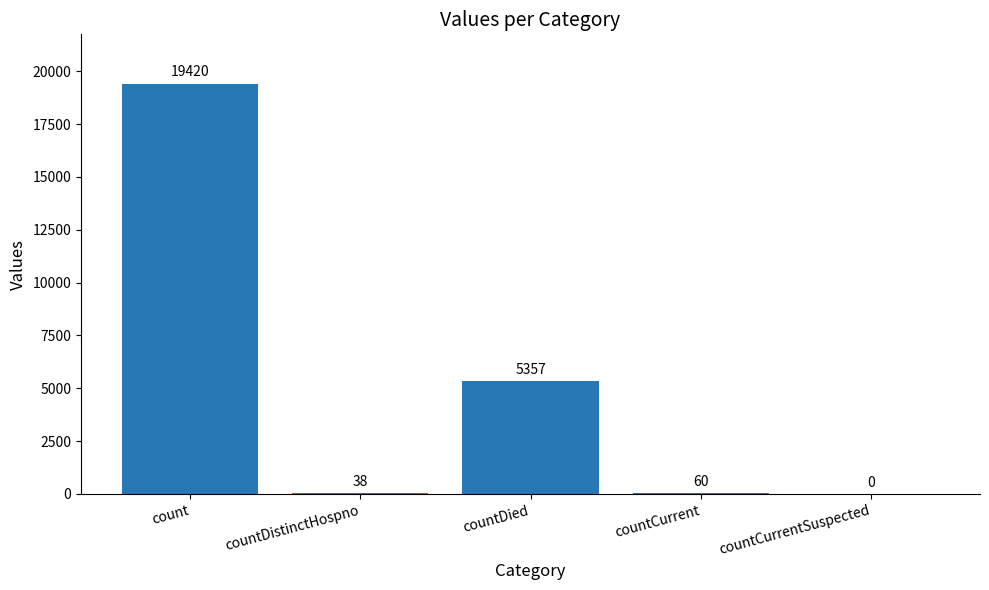

What is the sum of all values?

24875